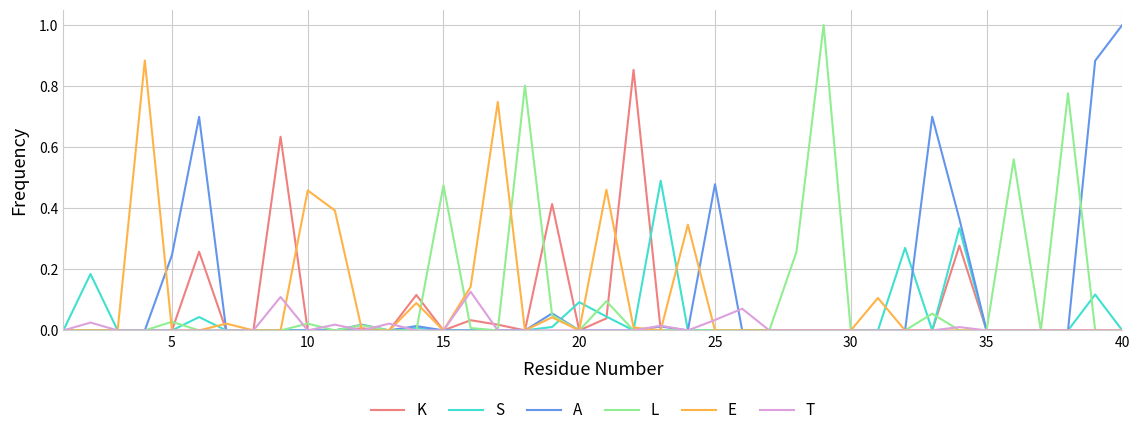

Does the chart have visible grid lines?

Yes